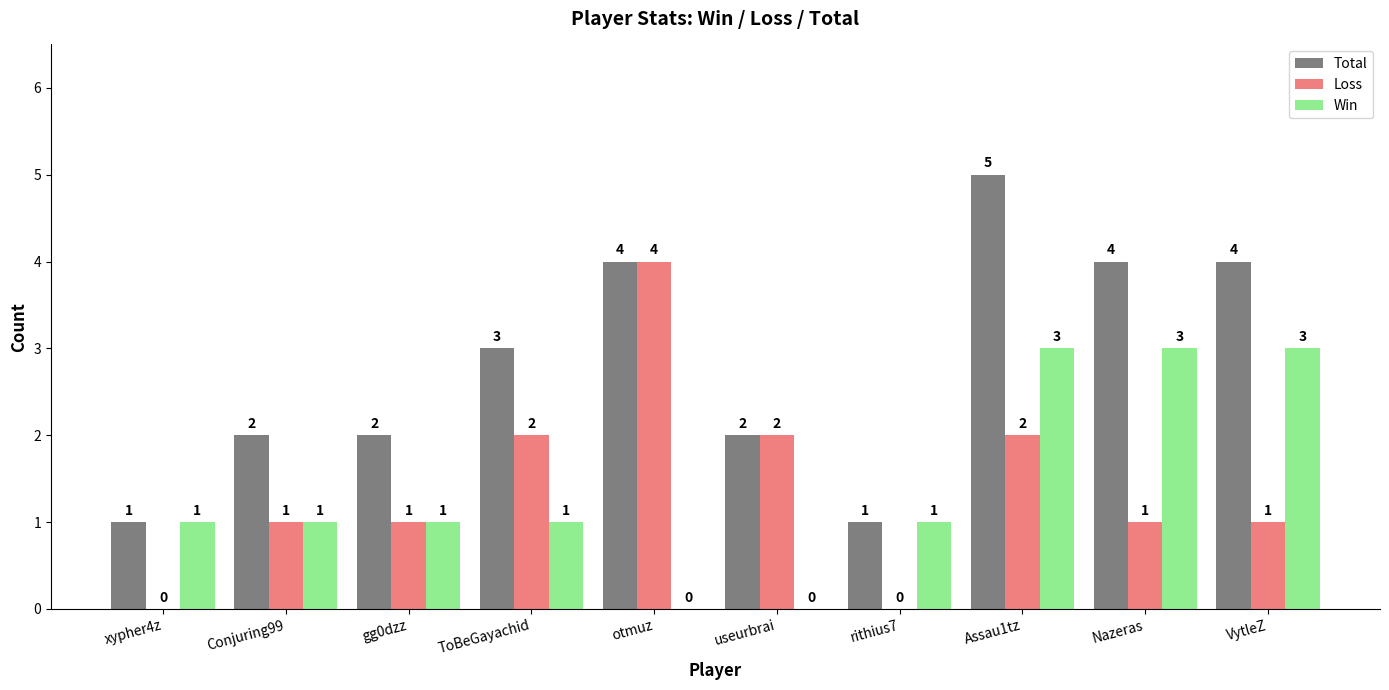

Reading right to left, list all the values displayed in this chart.

Total: VytleZ=4	Nazeras=4	Assau1tz=5	rithius7=1	useurbrai=2	otmuz=4	ToBeGayachid=3	gg0dzz=2	Conjuring99=2	xypher4z=1
Loss: VytleZ=1	Nazeras=1	Assau1tz=2	rithius7=0	useurbrai=2	otmuz=4	ToBeGayachid=2	gg0dzz=1	Conjuring99=1	xypher4z=0
Win: VytleZ=3	Nazeras=3	Assau1tz=3	rithius7=1	useurbrai=0	otmuz=0	ToBeGayachid=1	gg0dzz=1	Conjuring99=1	xypher4z=1